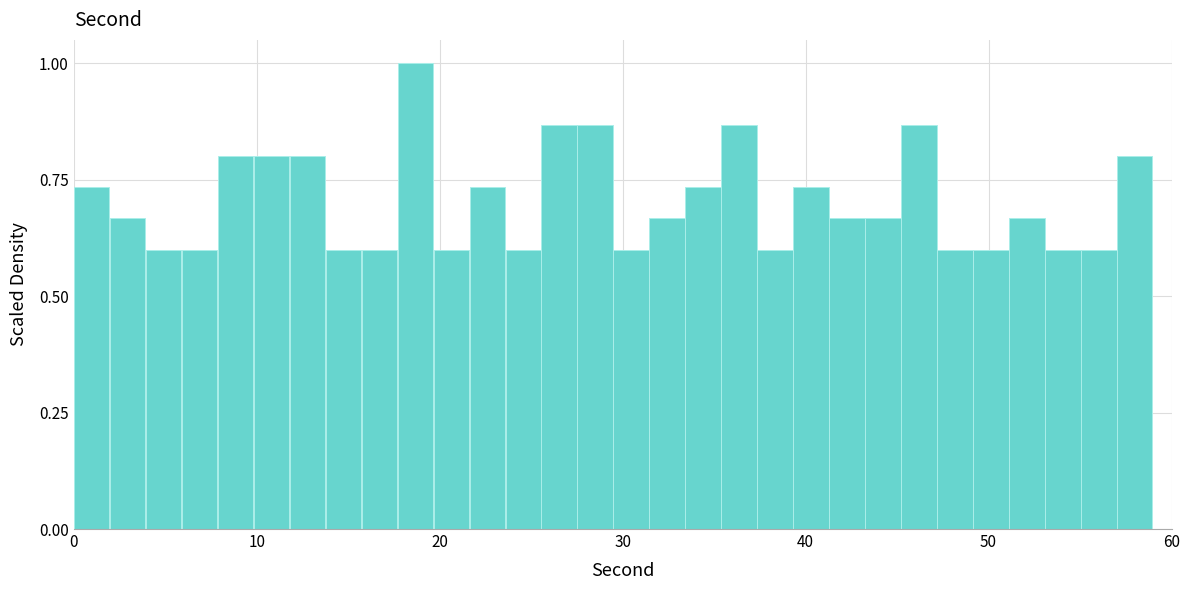

Around what value on the x-axis is the tallest bar? Give the approximate position of its centre, as read against the axis.

19